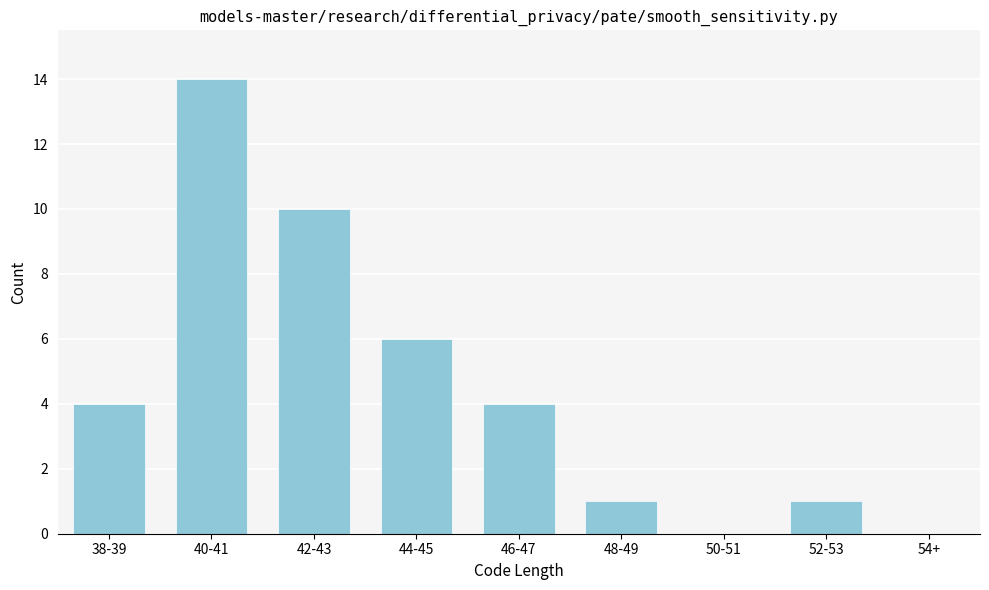

Reading right to left, transcribe all the data shown in this chart.

54+=0	52-53=1	50-51=0	48-49=1	46-47=4	44-45=6	42-43=10	40-41=14	38-39=4